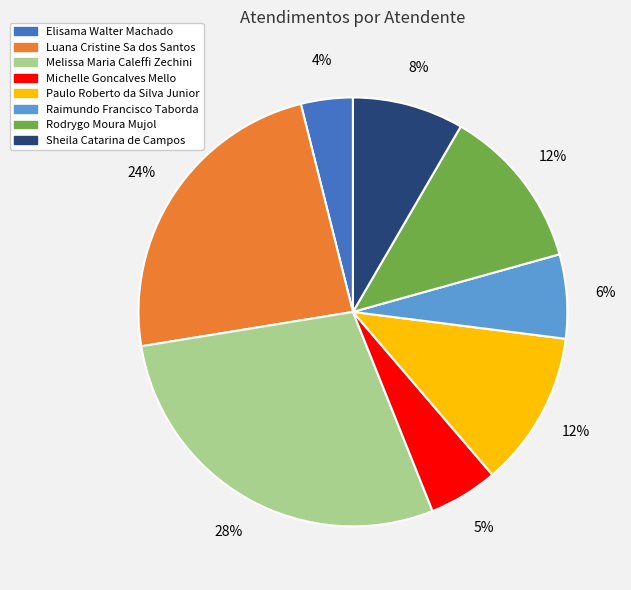

To the nearest percent, what is the average slice percentage?

12%